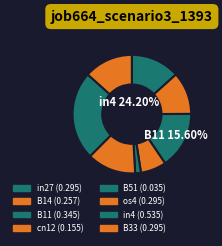

Between B51 and B33, which is larger?

B33